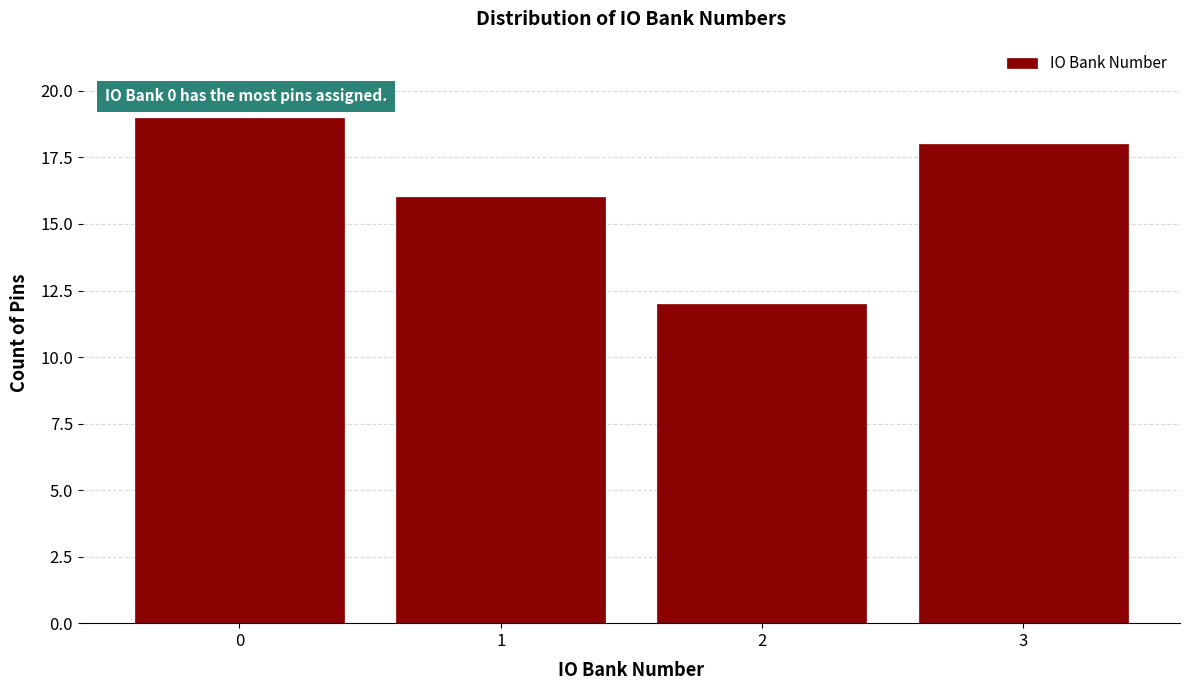

Over which range of the x-axis is the bar tallest?

-0.5 to 0.5